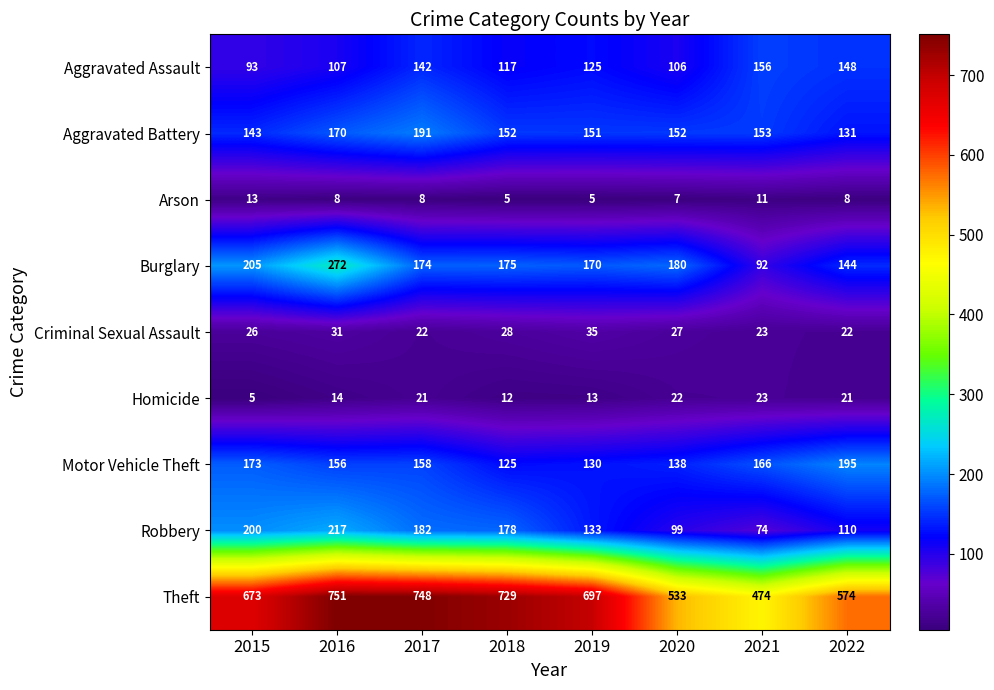

Which series changed the most between 2016 and 2022?

Theft